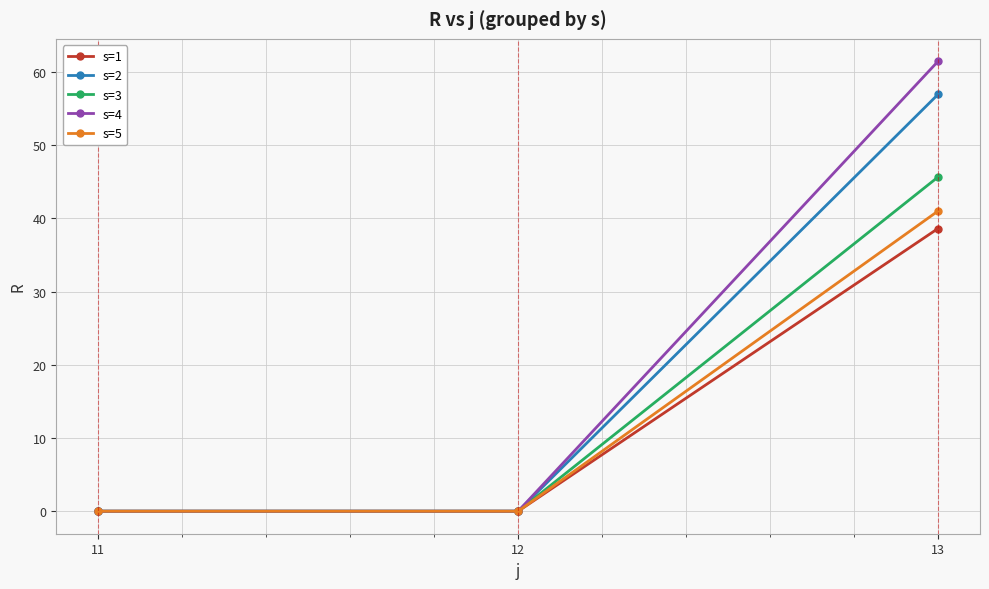

What is the greatest value displayed?

61.4